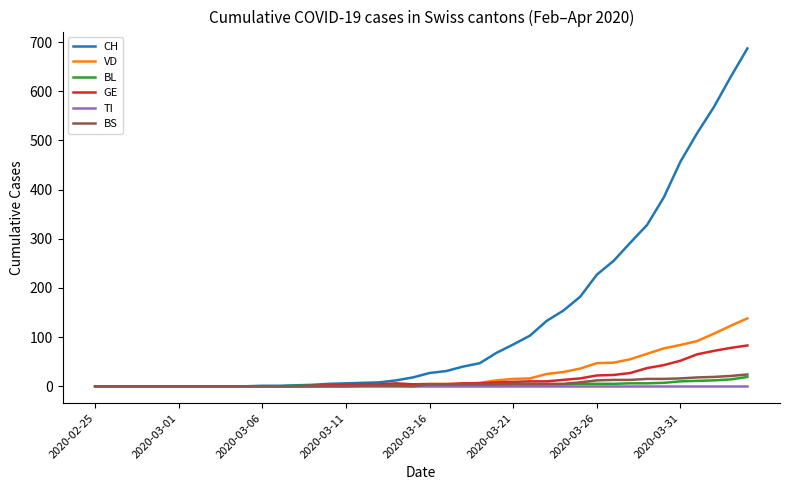

What are all the series names shown in the legend?

CH, VD, BL, GE, TI, BS